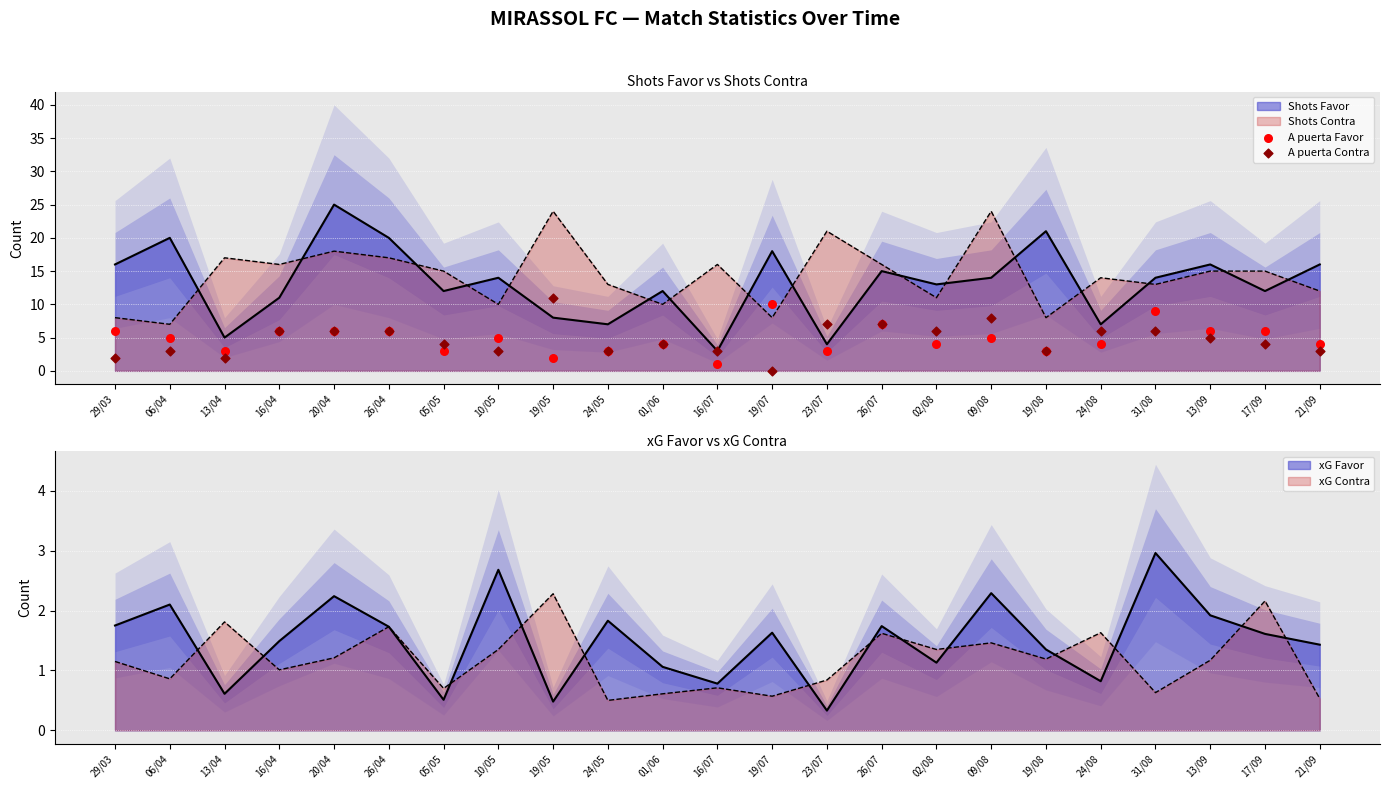

Which series has the largest total across all categories?

A puerta Favor